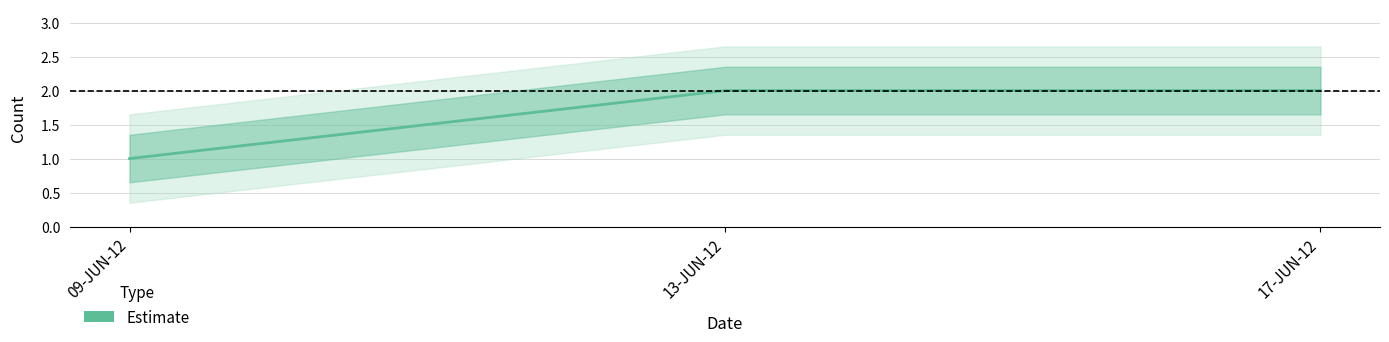

Count the number of categories in the chart.

3